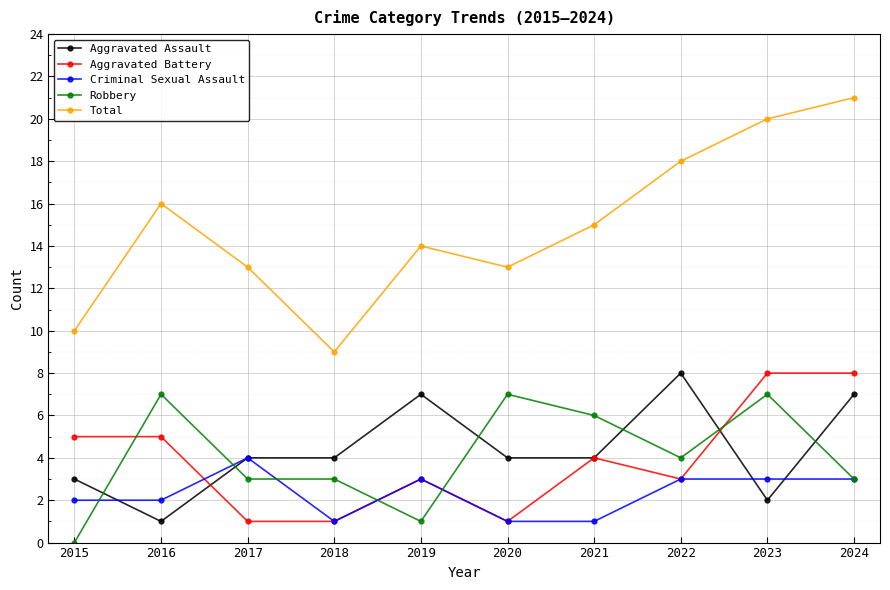

Is the value of Aggravated Assault at 2019 greater than the value of Robbery at 2017?

Yes